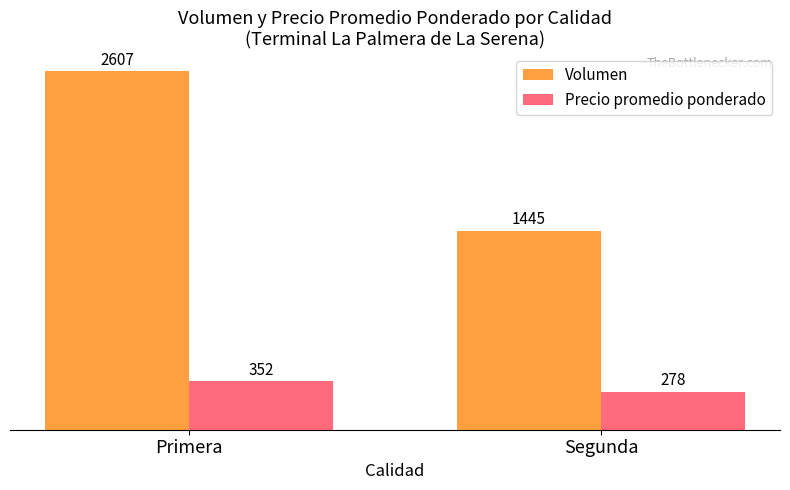

The Volumen series shows 2607.1 at Primera. True or false?

True